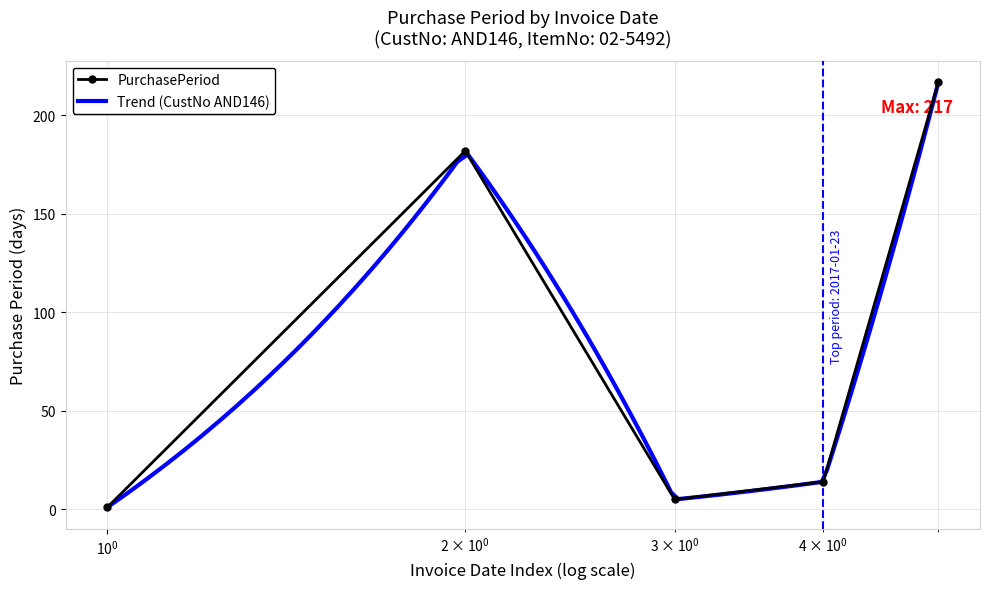

What is the minimum value shown in the chart?

1